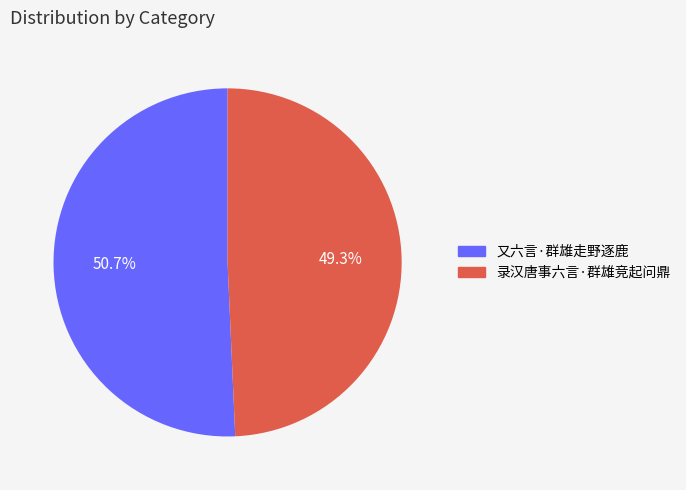

The 又六言·群雄走野逐鹿 slice represents 51% of the pie. True or false?

True